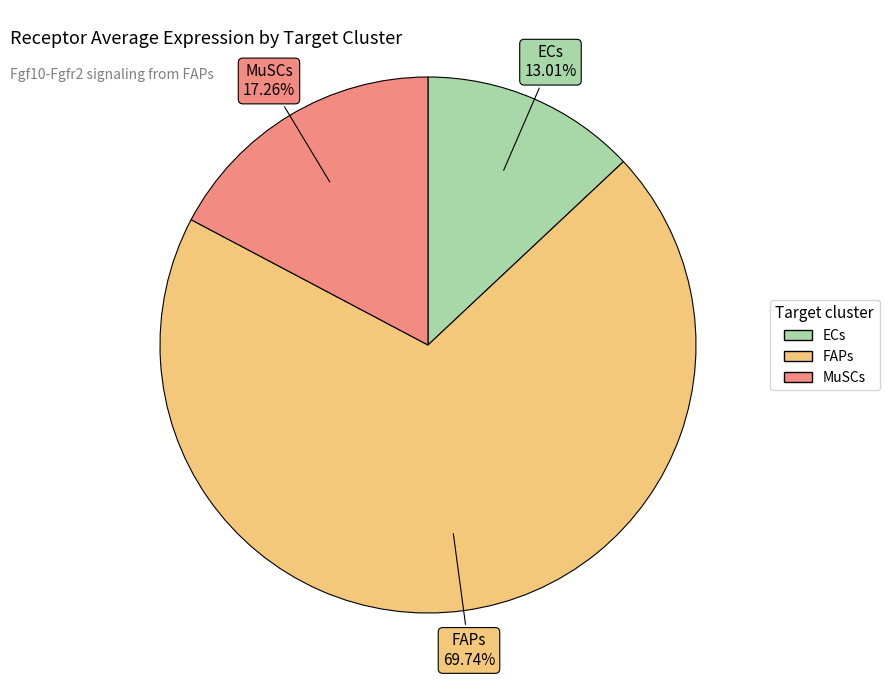

Which category has the smallest portion of the pie?

ECs